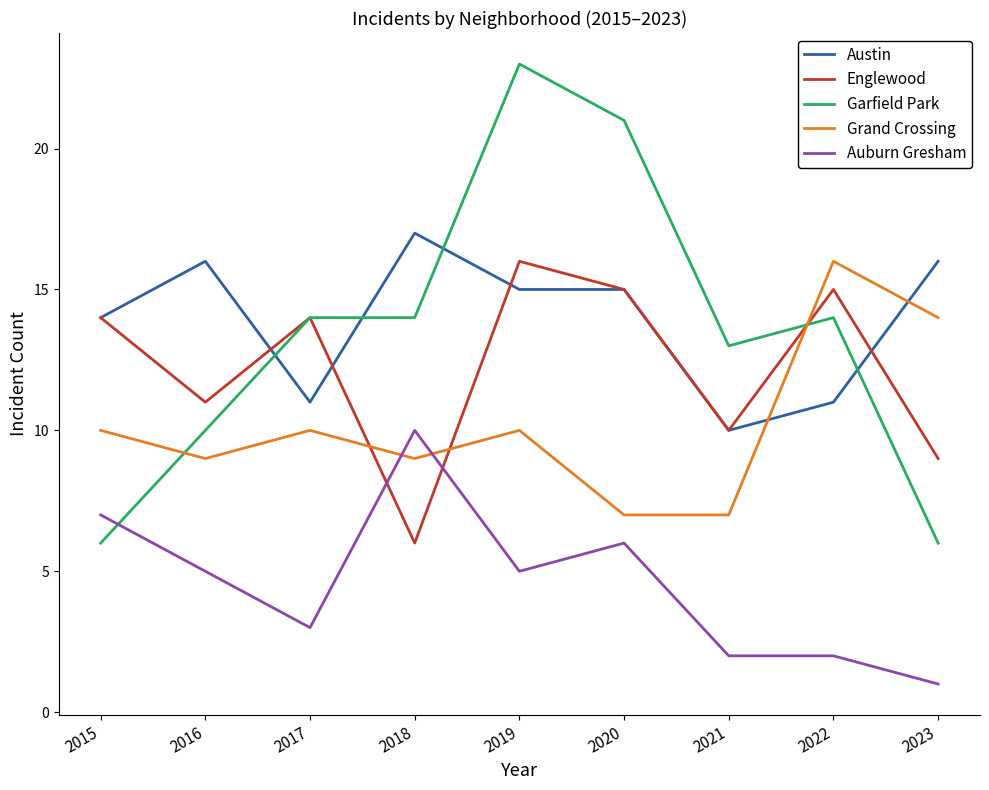

How many distinct data groups are displayed?

5